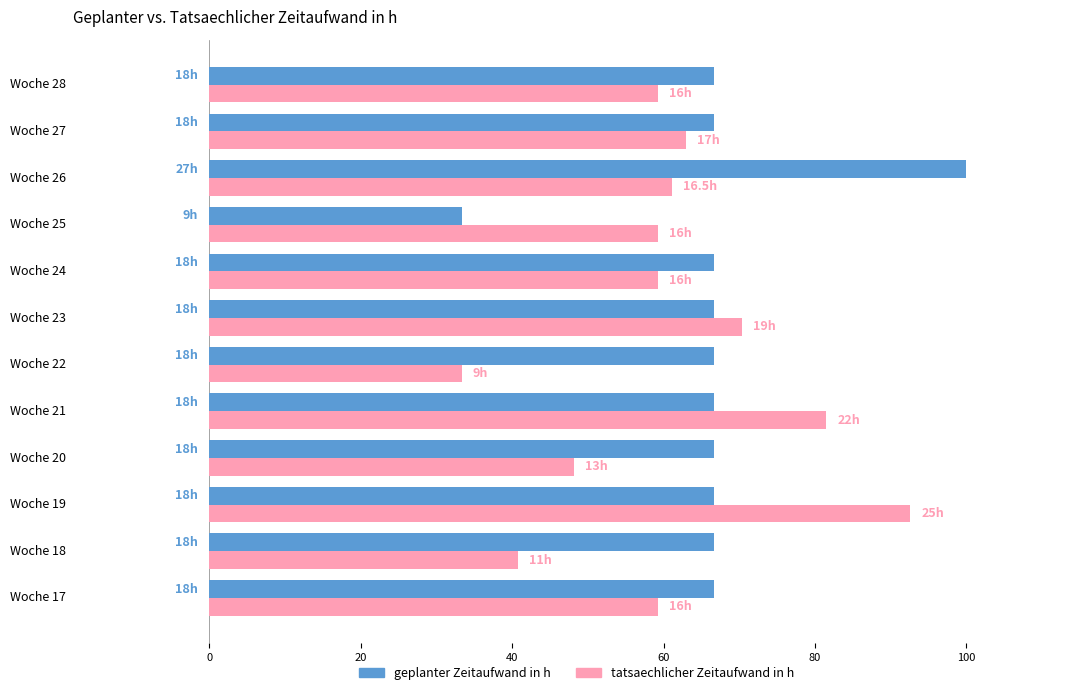

How many categories are shown in the chart?

12